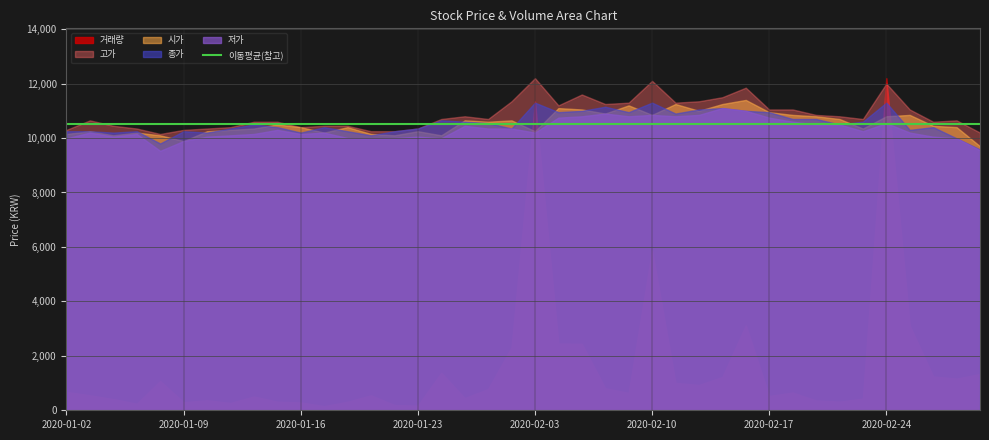

Is it true that 저가 equals 10750 at 2020-02-17?

True